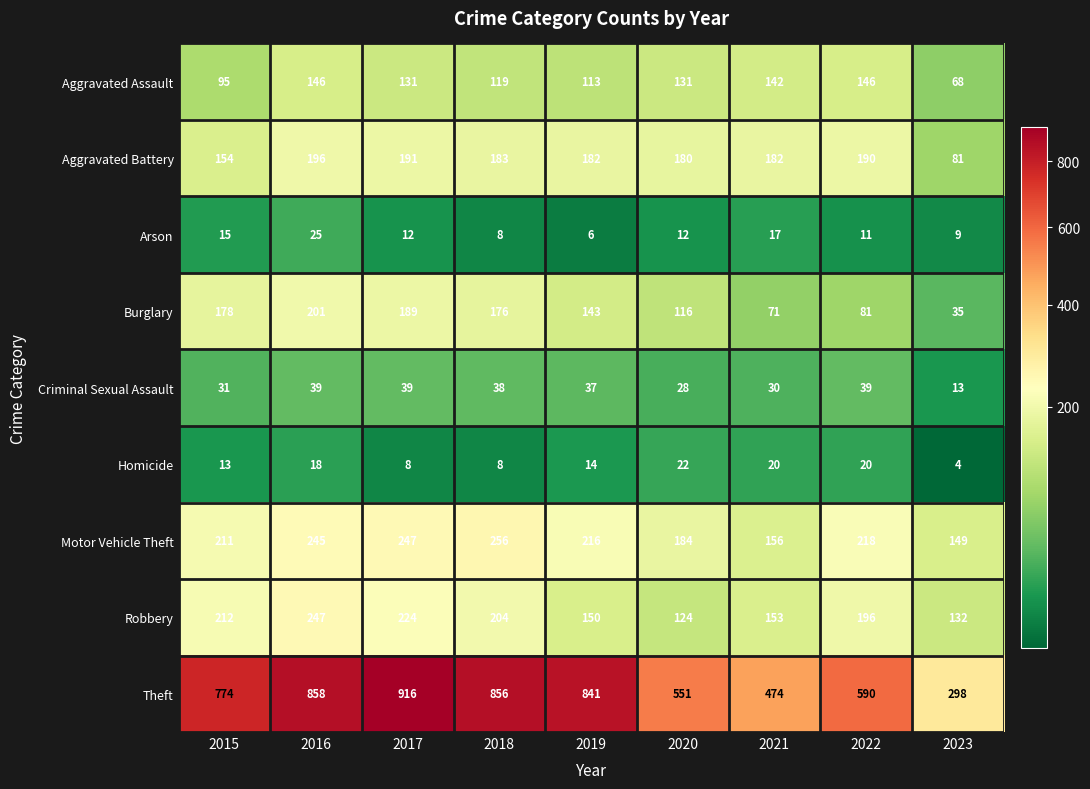

True or false: Homicide has a value of 4 at 2018.

False